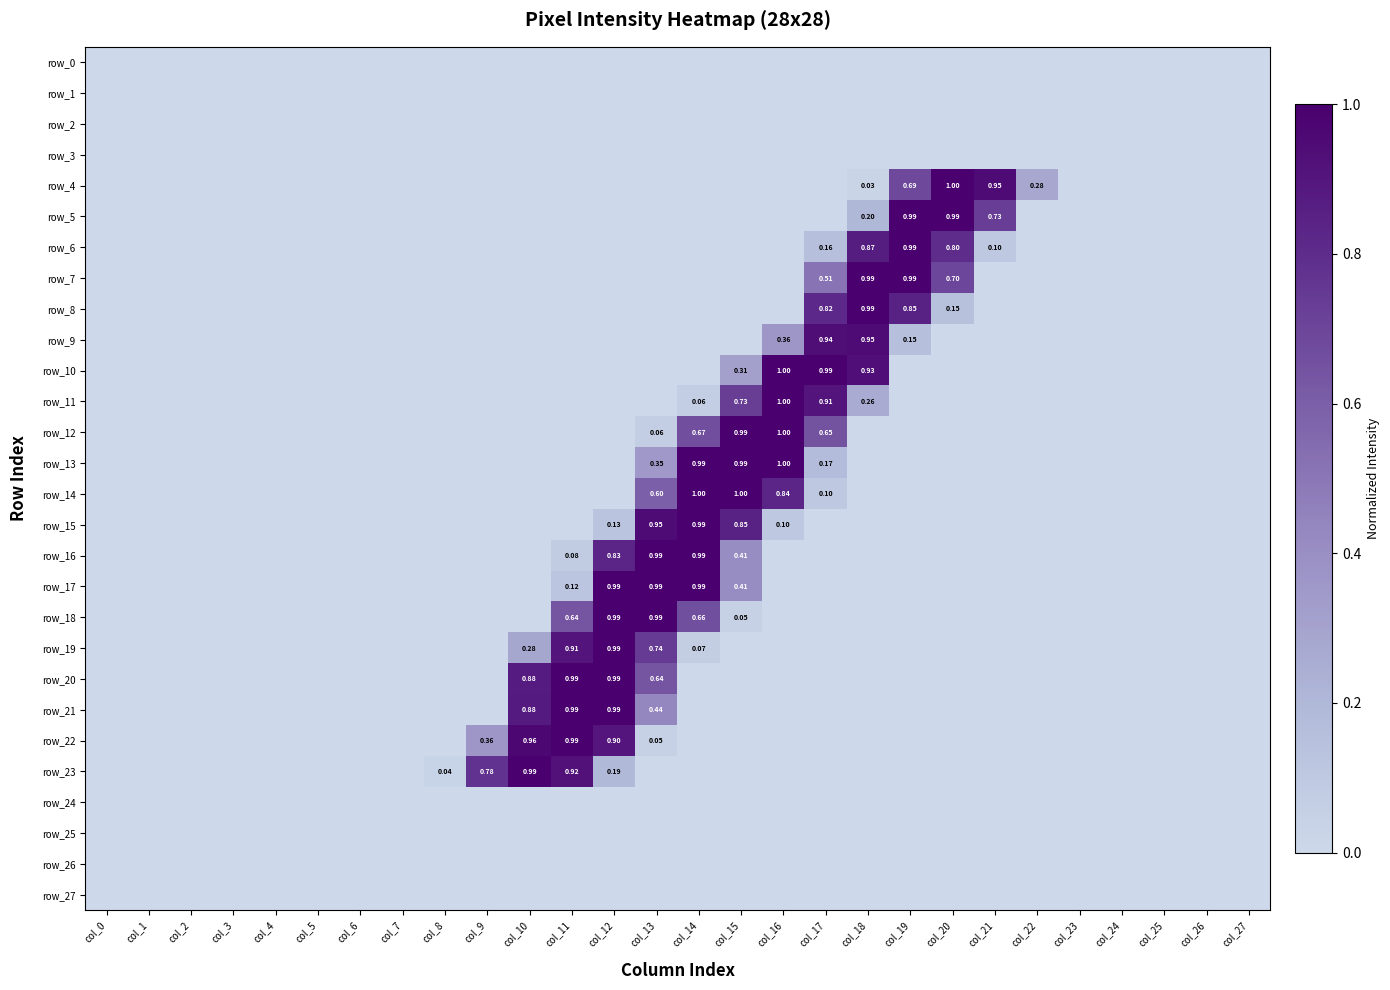

Reading right to left, transcribe all the data shown in this chart.

row_0: col_27=0.0	col_26=0.0	col_25=0.0	col_24=0.0	col_23=0.0	col_22=0.0	col_21=0.0	col_20=0.0	col_19=0.0	col_18=0.0	col_17=0.0	col_16=0.0	col_15=0.0	col_14=0.0	col_13=0.0	col_12=0.0	col_11=0.0	col_10=0.0	col_9=0.0	col_8=0.0	col_7=0.0	col_6=0.0	col_5=0.0	col_4=0.0	col_3=0.0	col_2=0.0	col_1=0.0	col_0=0.0
row_1: col_27=0.0	col_26=0.0	col_25=0.0	col_24=0.0	col_23=0.0	col_22=0.0	col_21=0.0	col_20=0.0	col_19=0.0	col_18=0.0	col_17=0.0	col_16=0.0	col_15=0.0	col_14=0.0	col_13=0.0	col_12=0.0	col_11=0.0	col_10=0.0	col_9=0.0	col_8=0.0	col_7=0.0	col_6=0.0	col_5=0.0	col_4=0.0	col_3=0.0	col_2=0.0	col_1=0.0	col_0=0.0
row_2: col_27=0.0	col_26=0.0	col_25=0.0	col_24=0.0	col_23=0.0	col_22=0.0	col_21=0.0	col_20=0.0	col_19=0.0	col_18=0.0	col_17=0.0	col_16=0.0	col_15=0.0	col_14=0.0	col_13=0.0	col_12=0.0	col_11=0.0	col_10=0.0	col_9=0.0	col_8=0.0	col_7=0.0	col_6=0.0	col_5=0.0	col_4=0.0	col_3=0.0	col_2=0.0	col_1=0.0	col_0=0.0
row_3: col_27=0.0	col_26=0.0	col_25=0.0	col_24=0.0	col_23=0.0	col_22=0.0	col_21=0.0	col_20=0.0	col_19=0.0	col_18=0.0	col_17=0.0	col_16=0.0	col_15=0.0	col_14=0.0	col_13=0.0	col_12=0.0	col_11=0.0	col_10=0.0	col_9=0.0	col_8=0.0	col_7=0.0	col_6=0.0	col_5=0.0	col_4=0.0	col_3=0.0	col_2=0.0	col_1=0.0	col_0=0.0
row_4: col_27=0.0	col_26=0.0	col_25=0.0	col_24=0.0	col_23=0.0	col_22=0.3	col_21=0.9	col_20=1.0	col_19=0.7	col_18=0.0	col_17=0.0	col_16=0.0	col_15=0.0	col_14=0.0	col_13=0.0	col_12=0.0	col_11=0.0	col_10=0.0	col_9=0.0	col_8=0.0	col_7=0.0	col_6=0.0	col_5=0.0	col_4=0.0	col_3=0.0	col_2=0.0	col_1=0.0	col_0=0.0
row_5: col_27=0.0	col_26=0.0	col_25=0.0	col_24=0.0	col_23=0.0	col_22=0.0	col_21=0.7	col_20=1.0	col_19=1.0	col_18=0.2	col_17=0.0	col_16=0.0	col_15=0.0	col_14=0.0	col_13=0.0	col_12=0.0	col_11=0.0	col_10=0.0	col_9=0.0	col_8=0.0	col_7=0.0	col_6=0.0	col_5=0.0	col_4=0.0	col_3=0.0	col_2=0.0	col_1=0.0	col_0=0.0
row_6: col_27=0.0	col_26=0.0	col_25=0.0	col_24=0.0	col_23=0.0	col_22=0.0	col_21=0.1	col_20=0.8	col_19=1.0	col_18=0.9	col_17=0.2	col_16=0.0	col_15=0.0	col_14=0.0	col_13=0.0	col_12=0.0	col_11=0.0	col_10=0.0	col_9=0.0	col_8=0.0	col_7=0.0	col_6=0.0	col_5=0.0	col_4=0.0	col_3=0.0	col_2=0.0	col_1=0.0	col_0=0.0
row_7: col_27=0.0	col_26=0.0	col_25=0.0	col_24=0.0	col_23=0.0	col_22=0.0	col_21=0.0	col_20=0.7	col_19=1.0	col_18=1.0	col_17=0.5	col_16=0.0	col_15=0.0	col_14=0.0	col_13=0.0	col_12=0.0	col_11=0.0	col_10=0.0	col_9=0.0	col_8=0.0	col_7=0.0	col_6=0.0	col_5=0.0	col_4=0.0	col_3=0.0	col_2=0.0	col_1=0.0	col_0=0.0
row_8: col_27=0.0	col_26=0.0	col_25=0.0	col_24=0.0	col_23=0.0	col_22=0.0	col_21=0.0	col_20=0.1	col_19=0.9	col_18=1.0	col_17=0.8	col_16=0.0	col_15=0.0	col_14=0.0	col_13=0.0	col_12=0.0	col_11=0.0	col_10=0.0	col_9=0.0	col_8=0.0	col_7=0.0	col_6=0.0	col_5=0.0	col_4=0.0	col_3=0.0	col_2=0.0	col_1=0.0	col_0=0.0
row_9: col_27=0.0	col_26=0.0	col_25=0.0	col_24=0.0	col_23=0.0	col_22=0.0	col_21=0.0	col_20=0.0	col_19=0.2	col_18=0.9	col_17=0.9	col_16=0.4	col_15=0.0	col_14=0.0	col_13=0.0	col_12=0.0	col_11=0.0	col_10=0.0	col_9=0.0	col_8=0.0	col_7=0.0	col_6=0.0	col_5=0.0	col_4=0.0	col_3=0.0	col_2=0.0	col_1=0.0	col_0=0.0
row_10: col_27=0.0	col_26=0.0	col_25=0.0	col_24=0.0	col_23=0.0	col_22=0.0	col_21=0.0	col_20=0.0	col_19=0.0	col_18=0.9	col_17=1.0	col_16=1.0	col_15=0.3	col_14=0.0	col_13=0.0	col_12=0.0	col_11=0.0	col_10=0.0	col_9=0.0	col_8=0.0	col_7=0.0	col_6=0.0	col_5=0.0	col_4=0.0	col_3=0.0	col_2=0.0	col_1=0.0	col_0=0.0
row_11: col_27=0.0	col_26=0.0	col_25=0.0	col_24=0.0	col_23=0.0	col_22=0.0	col_21=0.0	col_20=0.0	col_19=0.0	col_18=0.3	col_17=0.9	col_16=1.0	col_15=0.7	col_14=0.1	col_13=0.0	col_12=0.0	col_11=0.0	col_10=0.0	col_9=0.0	col_8=0.0	col_7=0.0	col_6=0.0	col_5=0.0	col_4=0.0	col_3=0.0	col_2=0.0	col_1=0.0	col_0=0.0
row_12: col_27=0.0	col_26=0.0	col_25=0.0	col_24=0.0	col_23=0.0	col_22=0.0	col_21=0.0	col_20=0.0	col_19=0.0	col_18=0.0	col_17=0.7	col_16=1.0	col_15=1.0	col_14=0.7	col_13=0.1	col_12=0.0	col_11=0.0	col_10=0.0	col_9=0.0	col_8=0.0	col_7=0.0	col_6=0.0	col_5=0.0	col_4=0.0	col_3=0.0	col_2=0.0	col_1=0.0	col_0=0.0
row_13: col_27=0.0	col_26=0.0	col_25=0.0	col_24=0.0	col_23=0.0	col_22=0.0	col_21=0.0	col_20=0.0	col_19=0.0	col_18=0.0	col_17=0.2	col_16=1.0	col_15=1.0	col_14=1.0	col_13=0.4	col_12=0.0	col_11=0.0	col_10=0.0	col_9=0.0	col_8=0.0	col_7=0.0	col_6=0.0	col_5=0.0	col_4=0.0	col_3=0.0	col_2=0.0	col_1=0.0	col_0=0.0
row_14: col_27=0.0	col_26=0.0	col_25=0.0	col_24=0.0	col_23=0.0	col_22=0.0	col_21=0.0	col_20=0.0	col_19=0.0	col_18=0.0	col_17=0.1	col_16=0.8	col_15=1.0	col_14=1.0	col_13=0.6	col_12=0.0	col_11=0.0	col_10=0.0	col_9=0.0	col_8=0.0	col_7=0.0	col_6=0.0	col_5=0.0	col_4=0.0	col_3=0.0	col_2=0.0	col_1=0.0	col_0=0.0
row_15: col_27=0.0	col_26=0.0	col_25=0.0	col_24=0.0	col_23=0.0	col_22=0.0	col_21=0.0	col_20=0.0	col_19=0.0	col_18=0.0	col_17=0.0	col_16=0.1	col_15=0.9	col_14=1.0	col_13=1.0	col_12=0.1	col_11=0.0	col_10=0.0	col_9=0.0	col_8=0.0	col_7=0.0	col_6=0.0	col_5=0.0	col_4=0.0	col_3=0.0	col_2=0.0	col_1=0.0	col_0=0.0
row_16: col_27=0.0	col_26=0.0	col_25=0.0	col_24=0.0	col_23=0.0	col_22=0.0	col_21=0.0	col_20=0.0	col_19=0.0	col_18=0.0	col_17=0.0	col_16=0.0	col_15=0.4	col_14=1.0	col_13=1.0	col_12=0.8	col_11=0.1	col_10=0.0	col_9=0.0	col_8=0.0	col_7=0.0	col_6=0.0	col_5=0.0	col_4=0.0	col_3=0.0	col_2=0.0	col_1=0.0	col_0=0.0
row_17: col_27=0.0	col_26=0.0	col_25=0.0	col_24=0.0	col_23=0.0	col_22=0.0	col_21=0.0	col_20=0.0	col_19=0.0	col_18=0.0	col_17=0.0	col_16=0.0	col_15=0.4	col_14=1.0	col_13=1.0	col_12=1.0	col_11=0.1	col_10=0.0	col_9=0.0	col_8=0.0	col_7=0.0	col_6=0.0	col_5=0.0	col_4=0.0	col_3=0.0	col_2=0.0	col_1=0.0	col_0=0.0
row_18: col_27=0.0	col_26=0.0	col_25=0.0	col_24=0.0	col_23=0.0	col_22=0.0	col_21=0.0	col_20=0.0	col_19=0.0	col_18=0.0	col_17=0.0	col_16=0.0	col_15=0.0	col_14=0.7	col_13=1.0	col_12=1.0	col_11=0.6	col_10=0.0	col_9=0.0	col_8=0.0	col_7=0.0	col_6=0.0	col_5=0.0	col_4=0.0	col_3=0.0	col_2=0.0	col_1=0.0	col_0=0.0
row_19: col_27=0.0	col_26=0.0	col_25=0.0	col_24=0.0	col_23=0.0	col_22=0.0	col_21=0.0	col_20=0.0	col_19=0.0	col_18=0.0	col_17=0.0	col_16=0.0	col_15=0.0	col_14=0.1	col_13=0.7	col_12=1.0	col_11=0.9	col_10=0.3	col_9=0.0	col_8=0.0	col_7=0.0	col_6=0.0	col_5=0.0	col_4=0.0	col_3=0.0	col_2=0.0	col_1=0.0	col_0=0.0
row_20: col_27=0.0	col_26=0.0	col_25=0.0	col_24=0.0	col_23=0.0	col_22=0.0	col_21=0.0	col_20=0.0	col_19=0.0	col_18=0.0	col_17=0.0	col_16=0.0	col_15=0.0	col_14=0.0	col_13=0.6	col_12=1.0	col_11=1.0	col_10=0.9	col_9=0.0	col_8=0.0	col_7=0.0	col_6=0.0	col_5=0.0	col_4=0.0	col_3=0.0	col_2=0.0	col_1=0.0	col_0=0.0
row_21: col_27=0.0	col_26=0.0	col_25=0.0	col_24=0.0	col_23=0.0	col_22=0.0	col_21=0.0	col_20=0.0	col_19=0.0	col_18=0.0	col_17=0.0	col_16=0.0	col_15=0.0	col_14=0.0	col_13=0.4	col_12=1.0	col_11=1.0	col_10=0.9	col_9=0.0	col_8=0.0	col_7=0.0	col_6=0.0	col_5=0.0	col_4=0.0	col_3=0.0	col_2=0.0	col_1=0.0	col_0=0.0
row_22: col_27=0.0	col_26=0.0	col_25=0.0	col_24=0.0	col_23=0.0	col_22=0.0	col_21=0.0	col_20=0.0	col_19=0.0	col_18=0.0	col_17=0.0	col_16=0.0	col_15=0.0	col_14=0.0	col_13=0.0	col_12=0.9	col_11=1.0	col_10=1.0	col_9=0.4	col_8=0.0	col_7=0.0	col_6=0.0	col_5=0.0	col_4=0.0	col_3=0.0	col_2=0.0	col_1=0.0	col_0=0.0
row_23: col_27=0.0	col_26=0.0	col_25=0.0	col_24=0.0	col_23=0.0	col_22=0.0	col_21=0.0	col_20=0.0	col_19=0.0	col_18=0.0	col_17=0.0	col_16=0.0	col_15=0.0	col_14=0.0	col_13=0.0	col_12=0.2	col_11=0.9	col_10=1.0	col_9=0.8	col_8=0.0	col_7=0.0	col_6=0.0	col_5=0.0	col_4=0.0	col_3=0.0	col_2=0.0	col_1=0.0	col_0=0.0
row_24: col_27=0.0	col_26=0.0	col_25=0.0	col_24=0.0	col_23=0.0	col_22=0.0	col_21=0.0	col_20=0.0	col_19=0.0	col_18=0.0	col_17=0.0	col_16=0.0	col_15=0.0	col_14=0.0	col_13=0.0	col_12=0.0	col_11=0.0	col_10=0.0	col_9=0.0	col_8=0.0	col_7=0.0	col_6=0.0	col_5=0.0	col_4=0.0	col_3=0.0	col_2=0.0	col_1=0.0	col_0=0.0
row_25: col_27=0.0	col_26=0.0	col_25=0.0	col_24=0.0	col_23=0.0	col_22=0.0	col_21=0.0	col_20=0.0	col_19=0.0	col_18=0.0	col_17=0.0	col_16=0.0	col_15=0.0	col_14=0.0	col_13=0.0	col_12=0.0	col_11=0.0	col_10=0.0	col_9=0.0	col_8=0.0	col_7=0.0	col_6=0.0	col_5=0.0	col_4=0.0	col_3=0.0	col_2=0.0	col_1=0.0	col_0=0.0
row_26: col_27=0.0	col_26=0.0	col_25=0.0	col_24=0.0	col_23=0.0	col_22=0.0	col_21=0.0	col_20=0.0	col_19=0.0	col_18=0.0	col_17=0.0	col_16=0.0	col_15=0.0	col_14=0.0	col_13=0.0	col_12=0.0	col_11=0.0	col_10=0.0	col_9=0.0	col_8=0.0	col_7=0.0	col_6=0.0	col_5=0.0	col_4=0.0	col_3=0.0	col_2=0.0	col_1=0.0	col_0=0.0
row_27: col_27=0.0	col_26=0.0	col_25=0.0	col_24=0.0	col_23=0.0	col_22=0.0	col_21=0.0	col_20=0.0	col_19=0.0	col_18=0.0	col_17=0.0	col_16=0.0	col_15=0.0	col_14=0.0	col_13=0.0	col_12=0.0	col_11=0.0	col_10=0.0	col_9=0.0	col_8=0.0	col_7=0.0	col_6=0.0	col_5=0.0	col_4=0.0	col_3=0.0	col_2=0.0	col_1=0.0	col_0=0.0